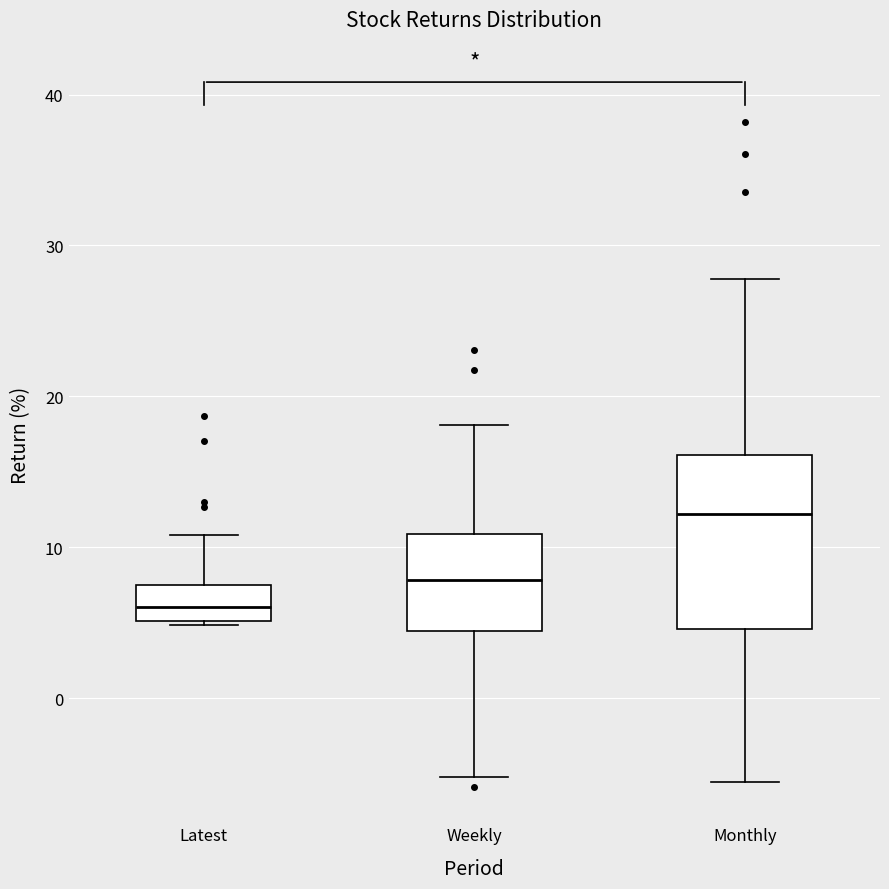

Which box's median line is the lowest?

Latest